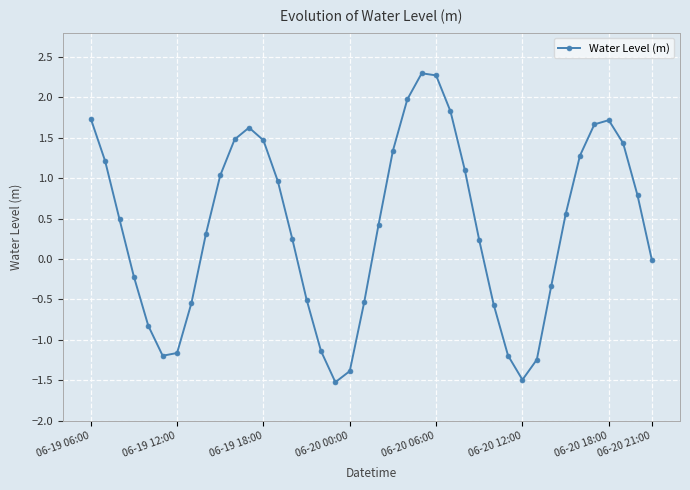

What is the smallest value displayed?

-1.5